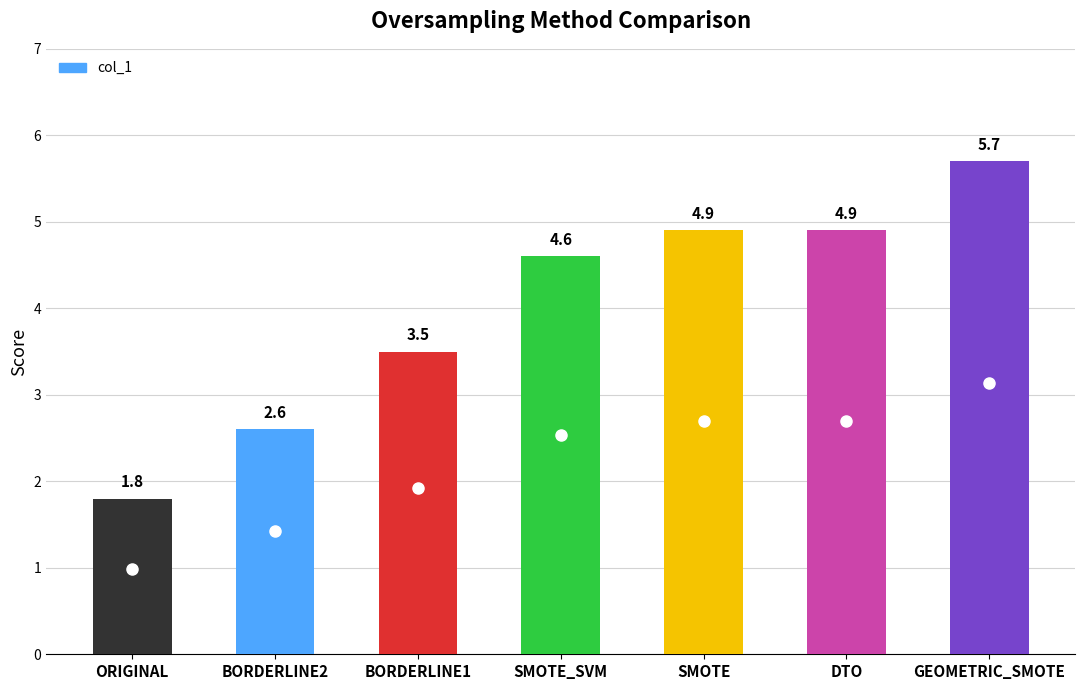

What is the label of the 4th bar from the right?

SMOTE_SVM